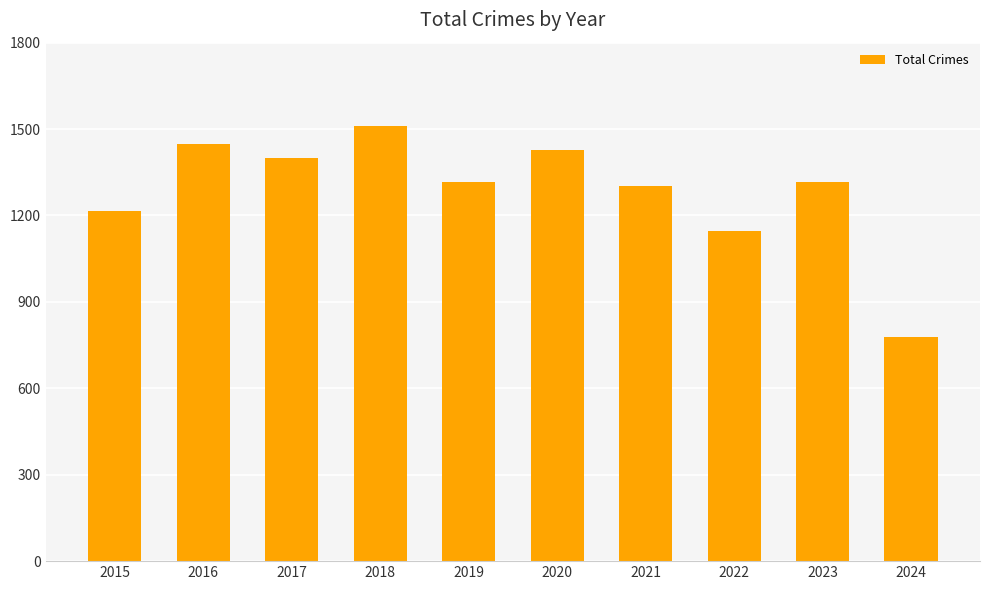

Does the chart contain any negative values?

No